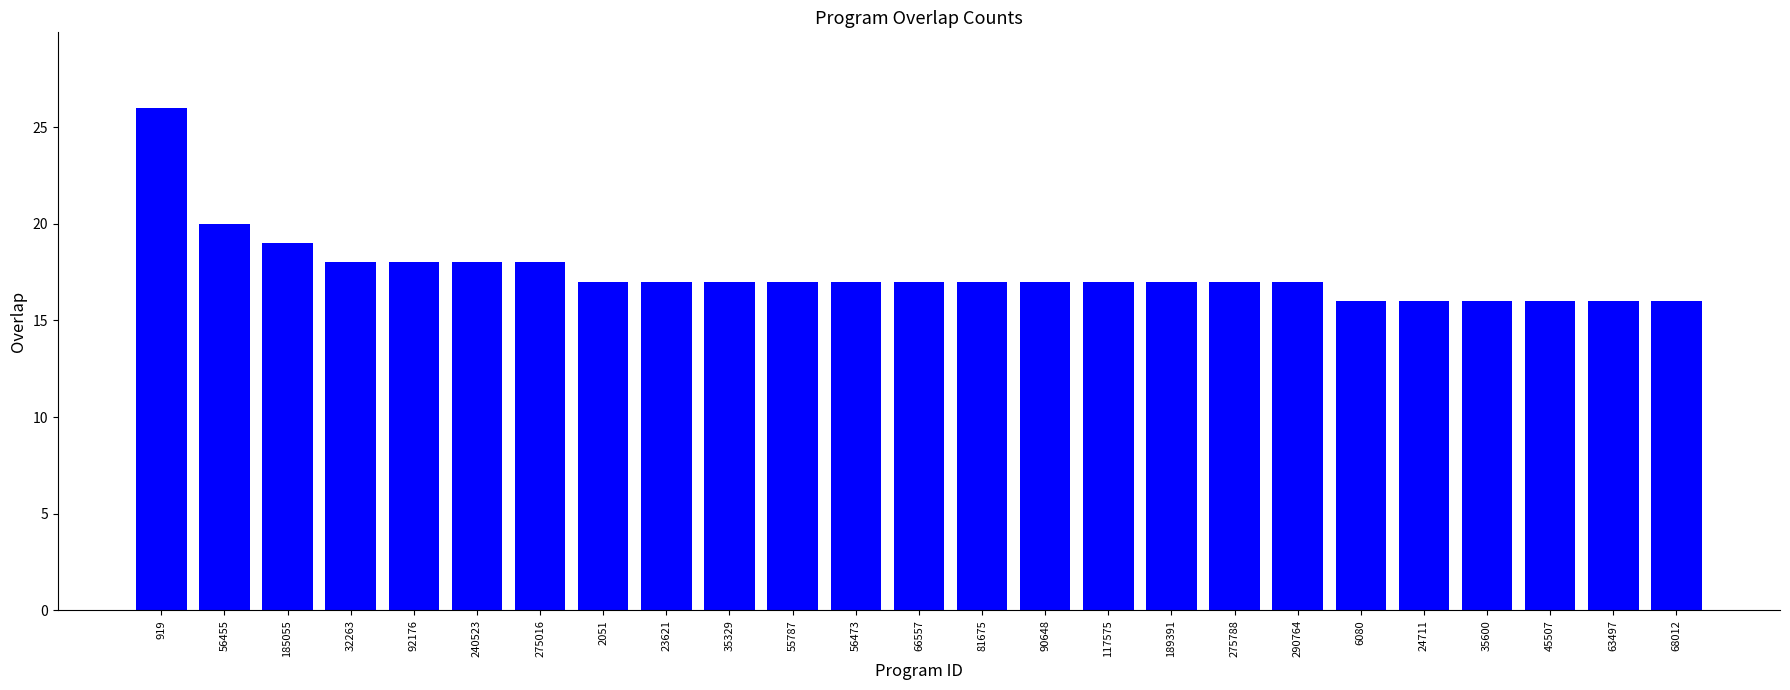

Which has a higher value, 32263 or 919?

919